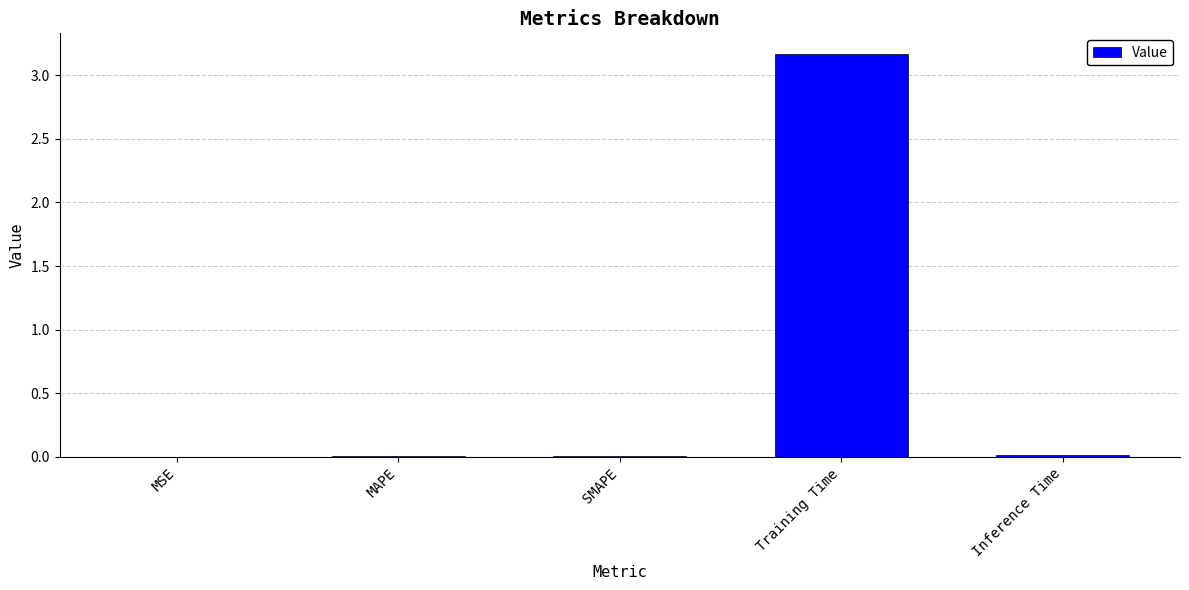

What is the sum of all values?

3.2